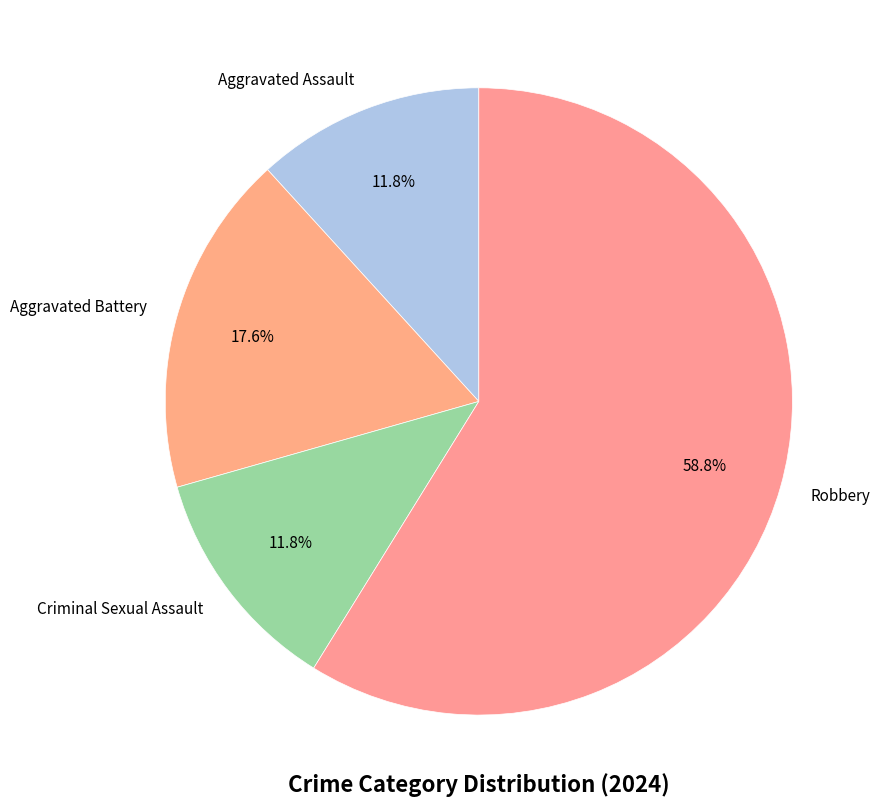

To the nearest percent, what is the average slice percentage?

25%